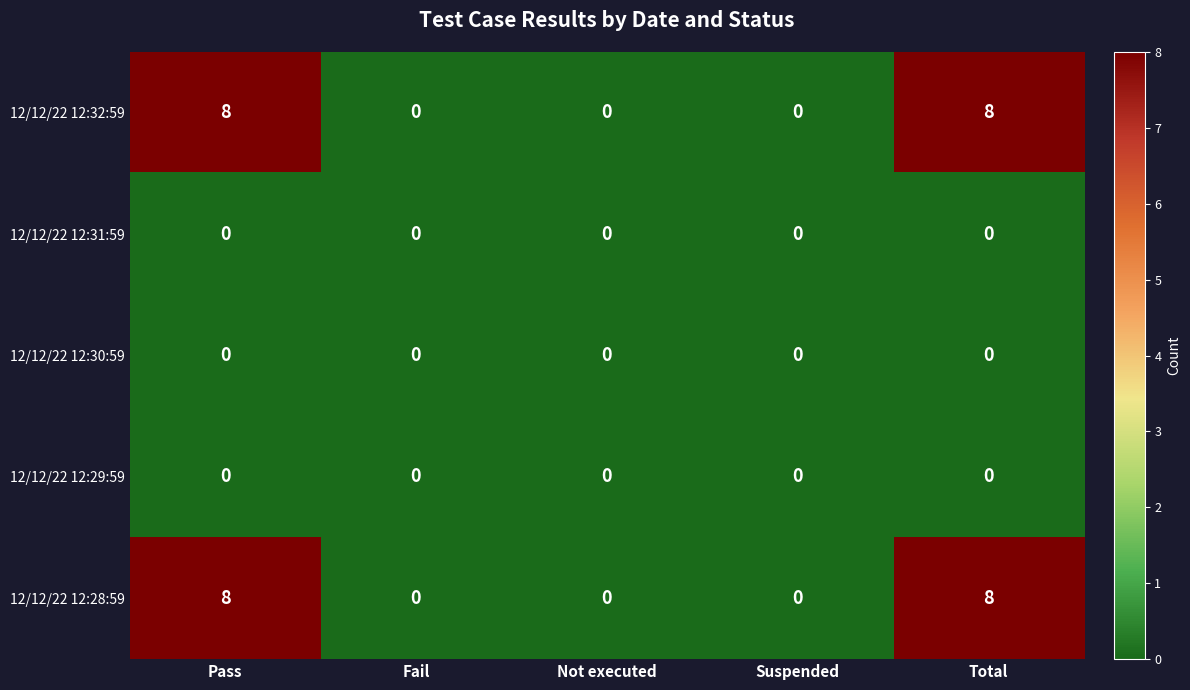

What is the total value across all series at Total?

16